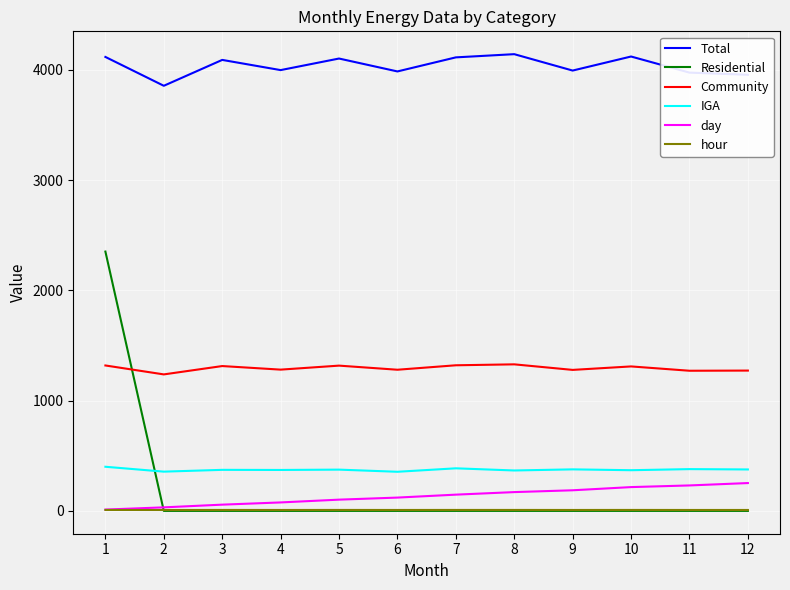

Rank the series by their maximum value, from highest to lowest.

Total, Residential, Community, IGA, day, hour